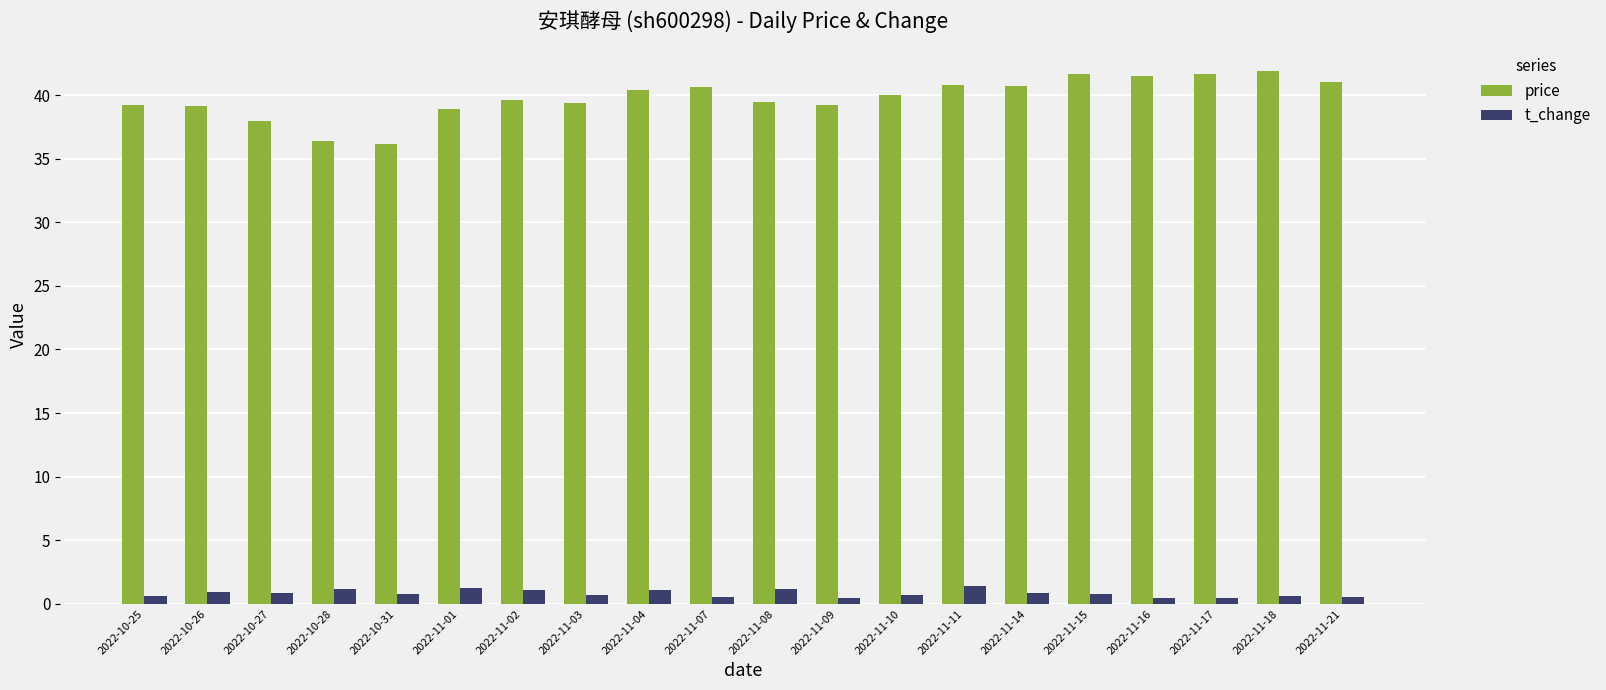

How many groups of bars are there?

20